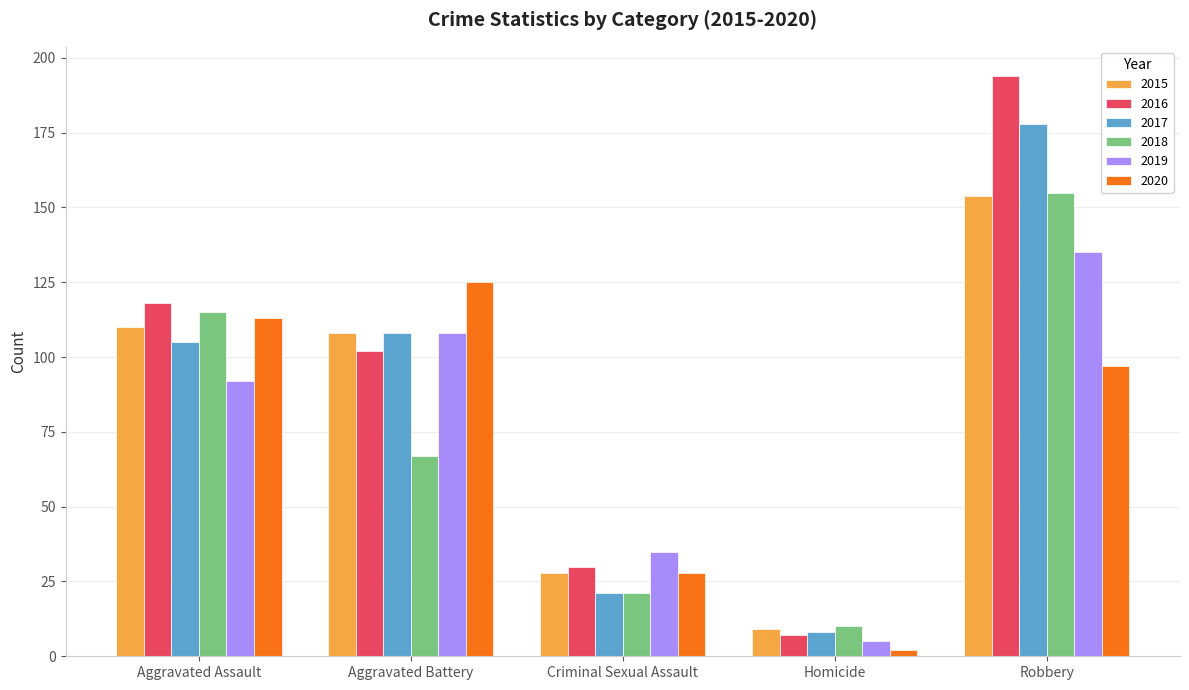

What is the smallest value displayed?

2